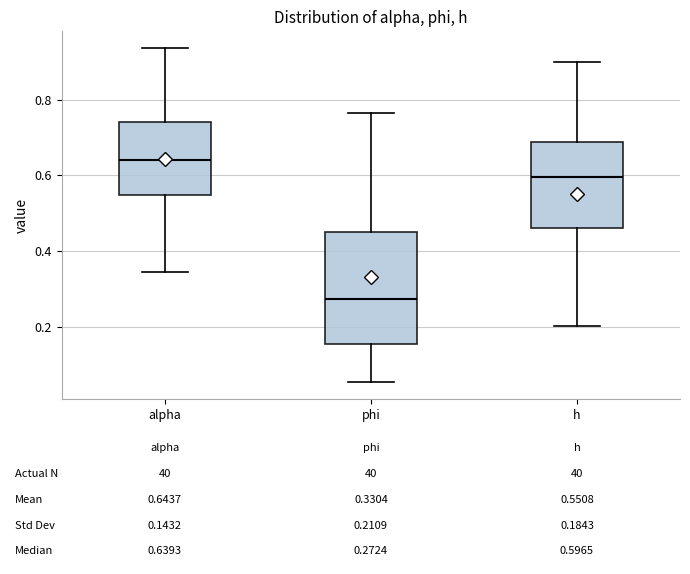

Comparing the boxes themselves (not the whiskers), which one is the tallest?

phi